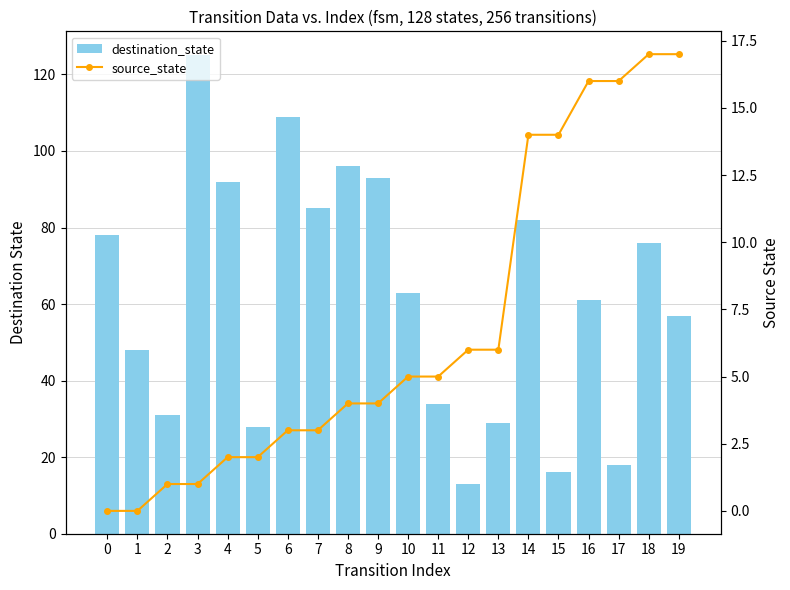

At which category is the sum across all series the highest?

3